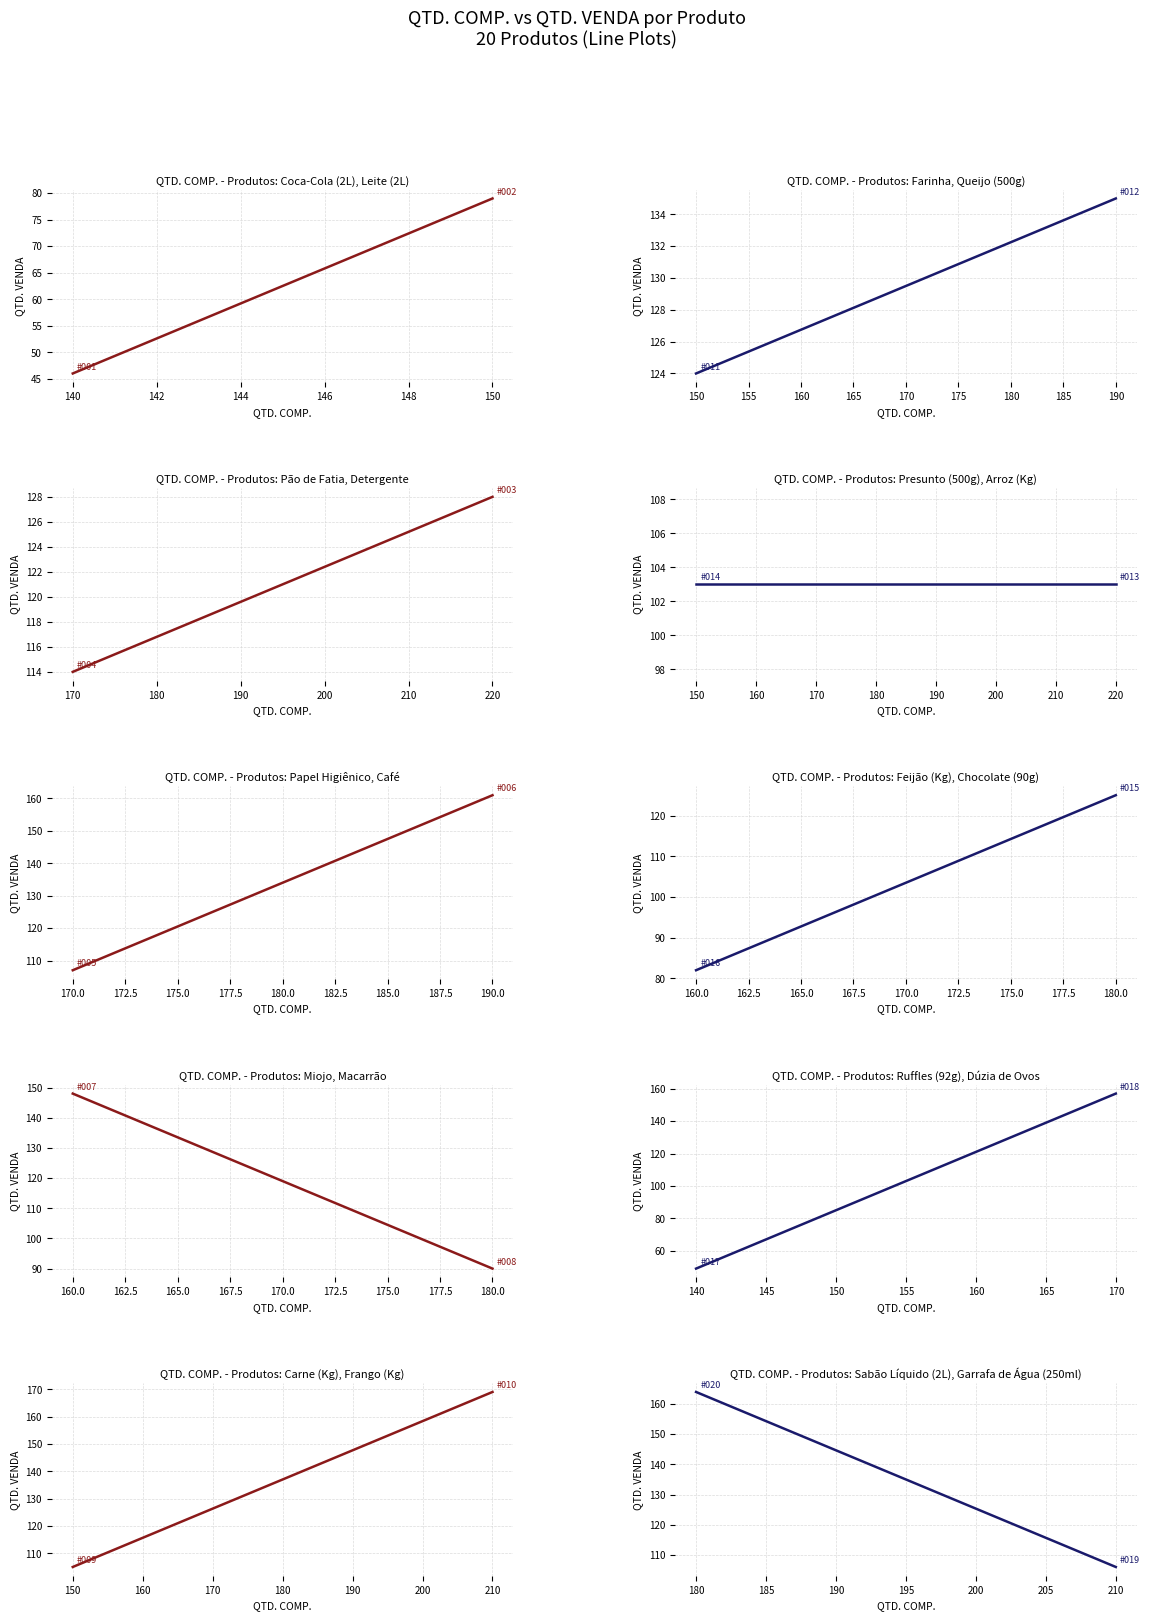

Reading left to right, list all the values displayed in this chart.

QTD. COMP.: 140	150	220	170	170	190	160	180	150	210	150	190	220	150	180	160	140	170	210	180
QTD. VENDA: 46	79	128	114	107	161	148	90	105	169	124	135	103	103	125	82	49	157	106	164